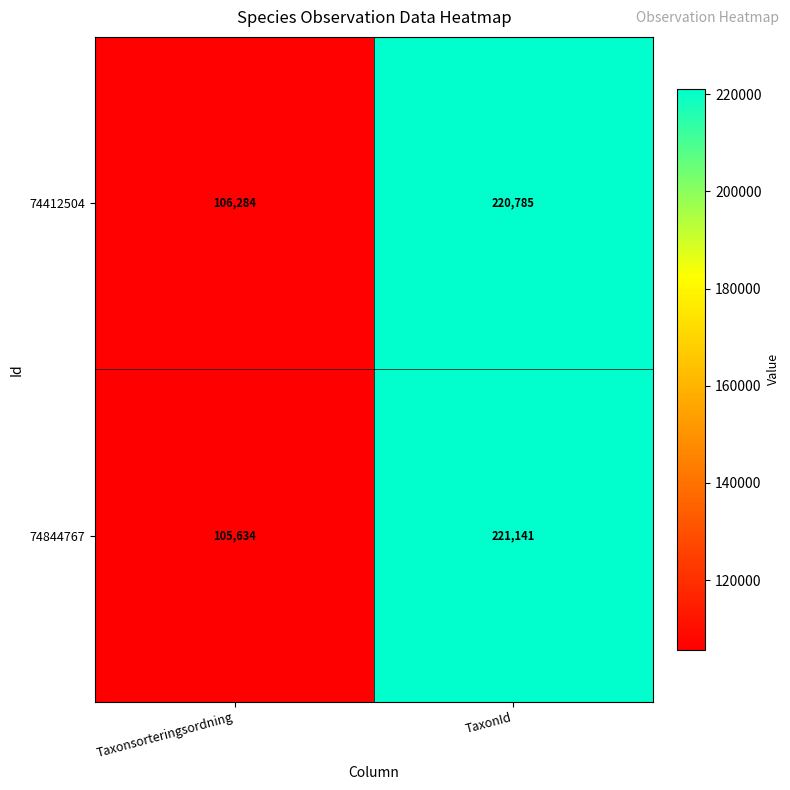

Rank the series at Taxonsorteringsordning from highest to lowest value.

74412504, 74844767